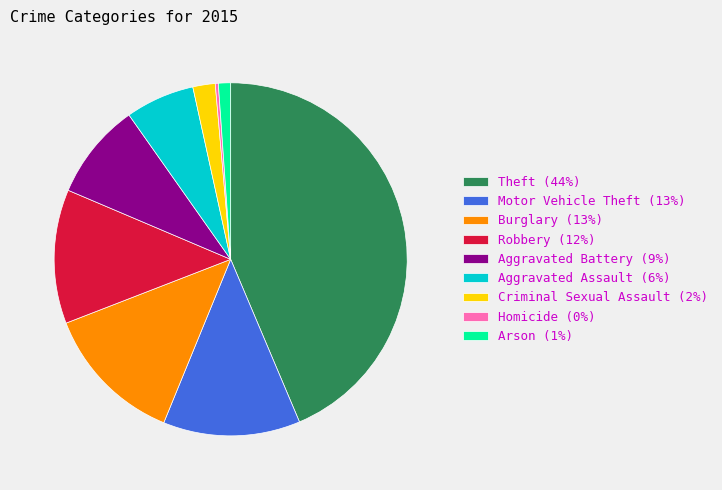

The Arson (1%) slice represents 11% of the pie. True or false?

False